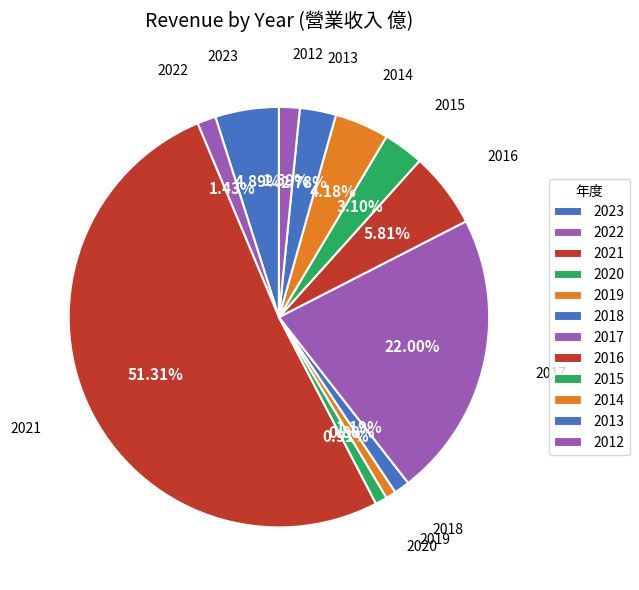

To the nearest percent, what percentage of the pie is 2018?

1%